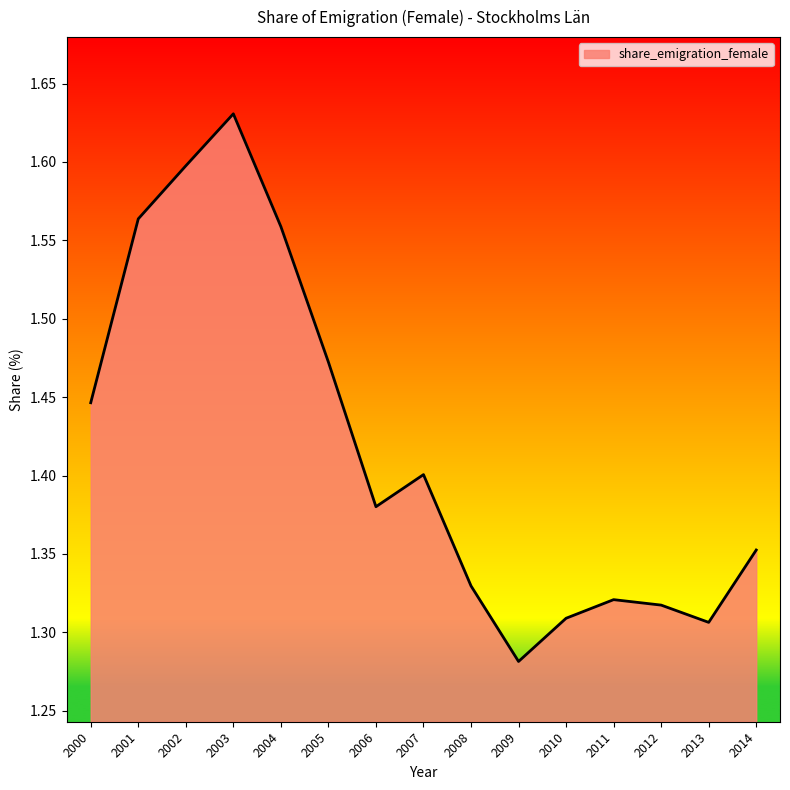

The value at 2003 is 2.8. True or false?

False